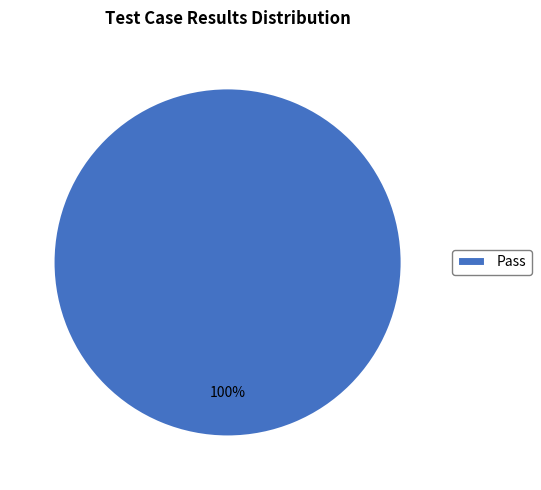

To the nearest percent, what portion does Pass represent?

100%